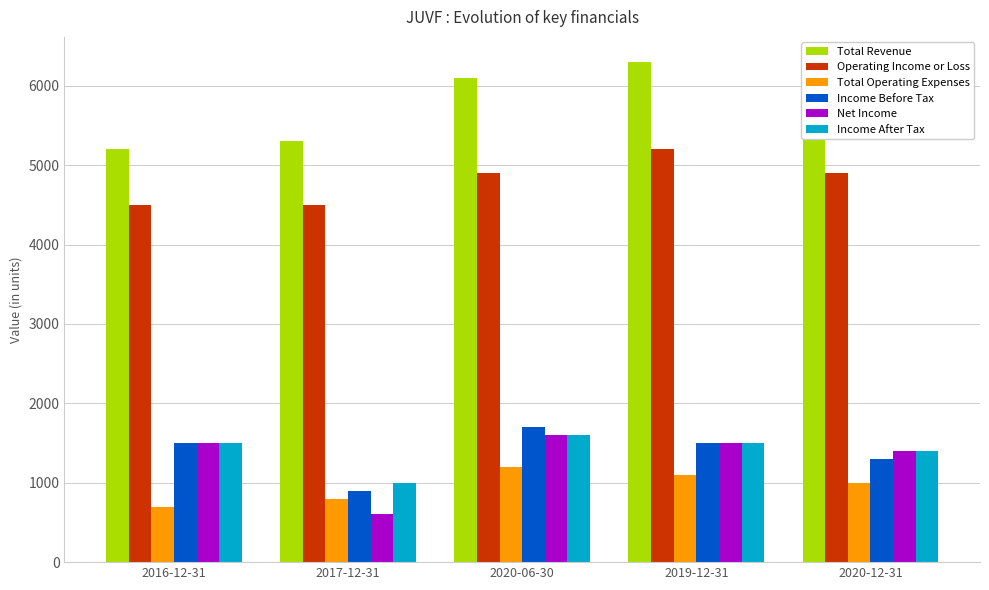

How many bars are there in each group?

6